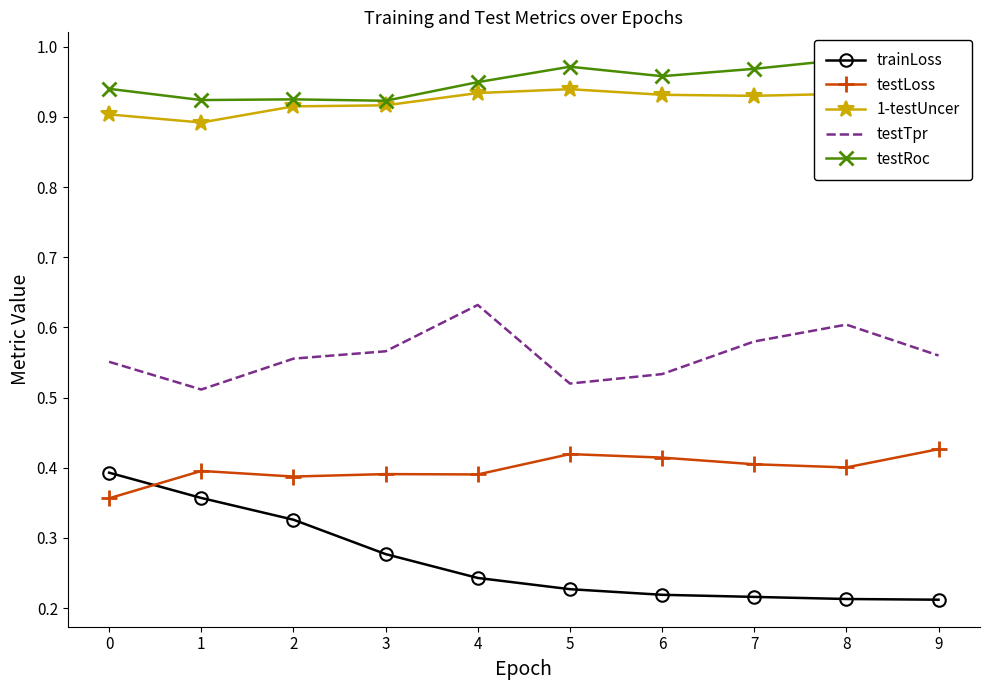

In testRoc, how many points are higher than both neighbors (excluding endpoints)?

3